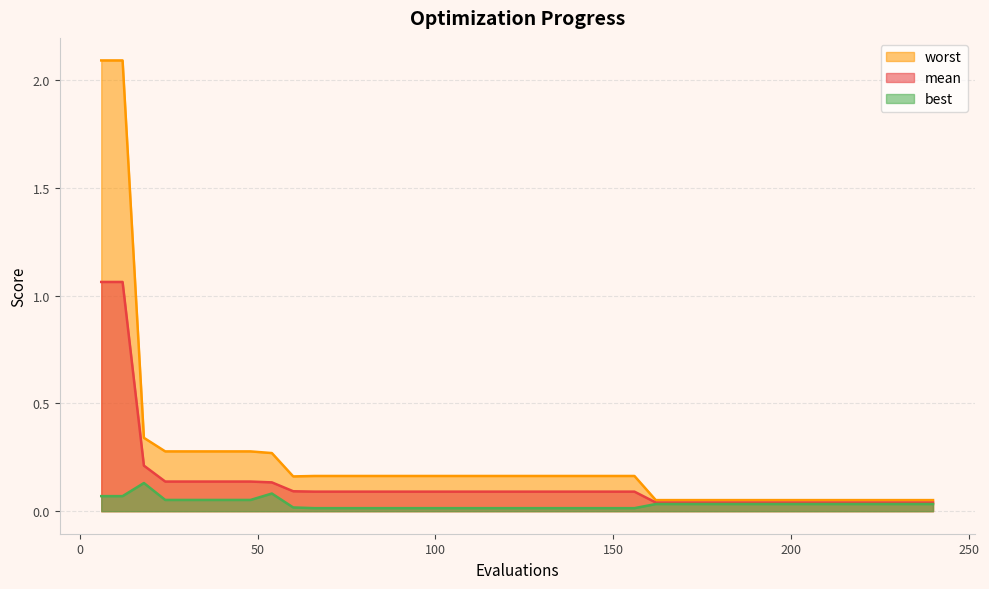

True or false: worst and best cross at least once.

False